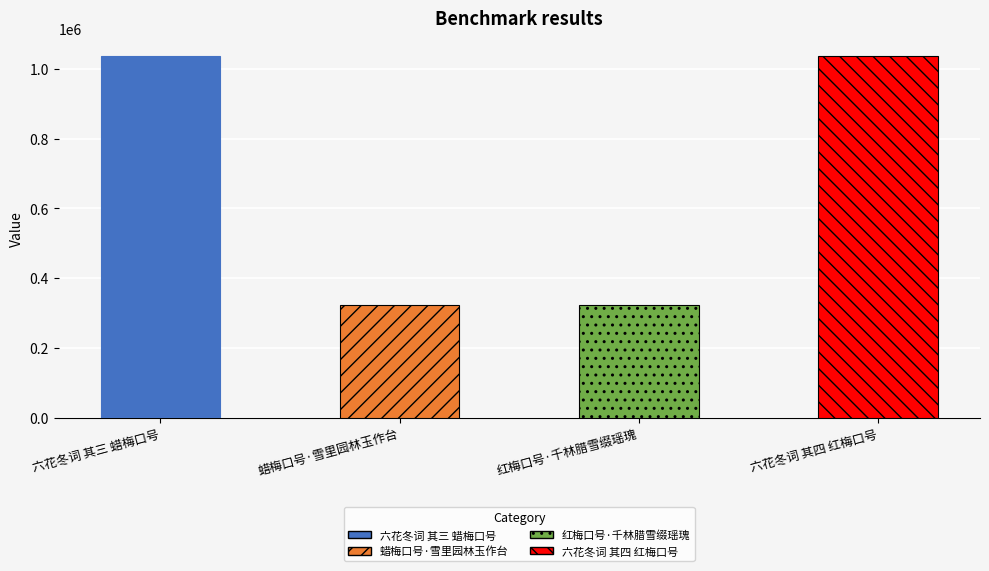

At which label is the value closest to 680063?

蜡梅口号·雪里园林玉作台